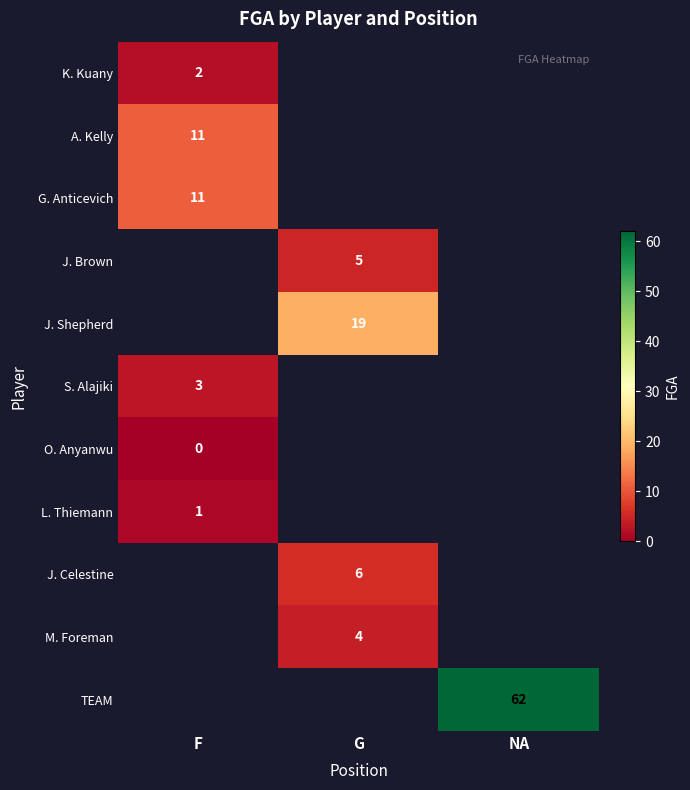

The value of J. Brown at G is 5. True or false?

True